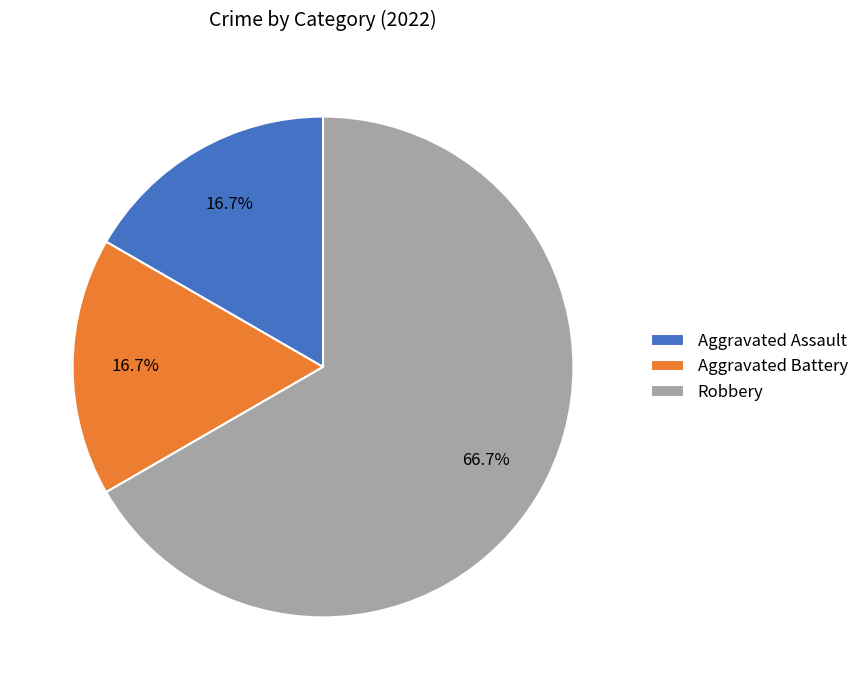

The Robbery slice represents 67% of the pie. True or false?

True